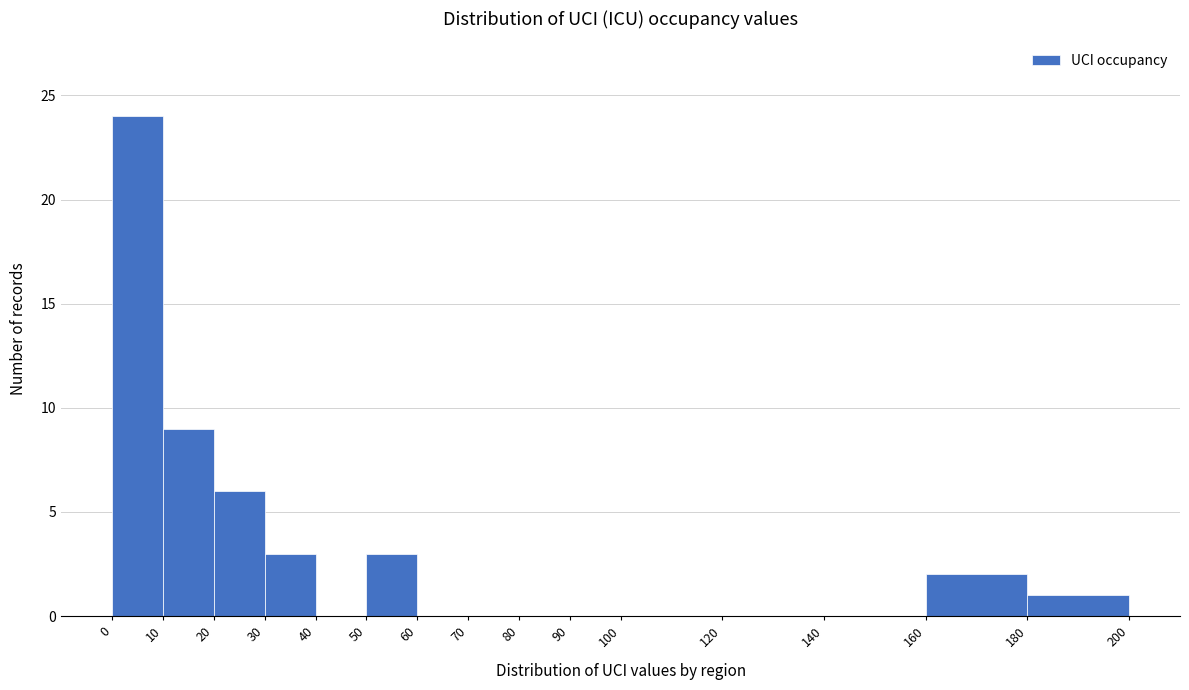

Reading left to right, list every bar in this chart as the range it spans on the x-axis followed by its height. The values are not printed on the chart, so give them approximately, as read against the axis.

0 to 10: 24
10 to 20: 9
20 to 30: 6
30 to 40: 3
40 to 50: 0
50 to 60: 3
60 to 70: 0
70 to 80: 0
80 to 90: 0
90 to 100: 0
100 to 120: 0
120 to 140: 0
140 to 160: 0
160 to 180: 2
180 to 200: 1